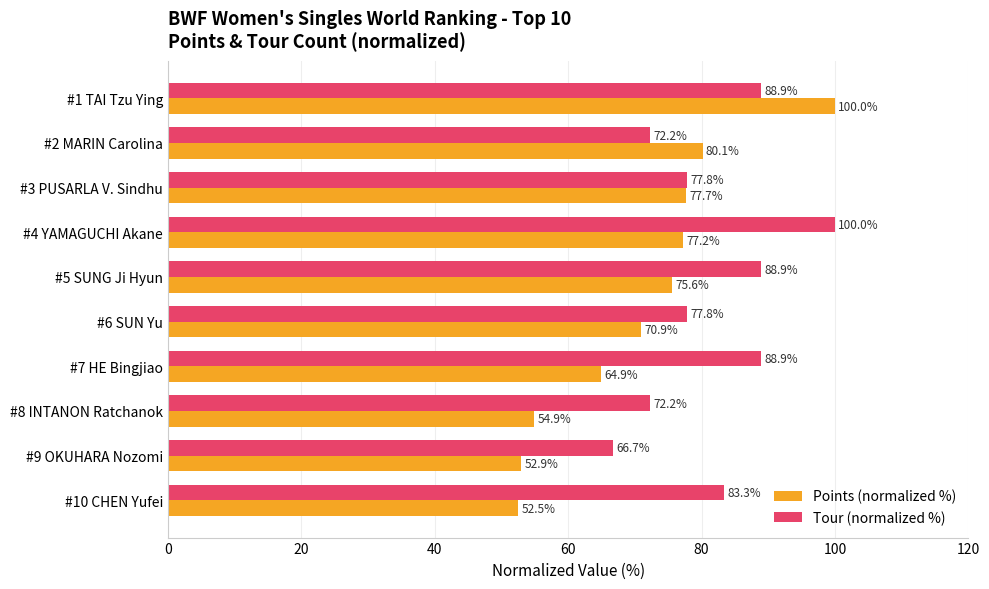

What is the difference between the second highest and minimum values in the Points (normalized %) series?

27.6